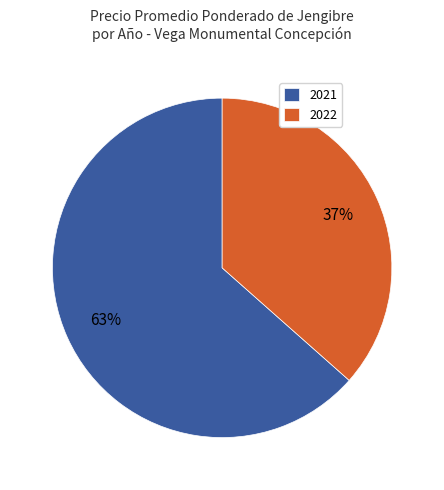

Which category has the smallest portion of the pie?

2022